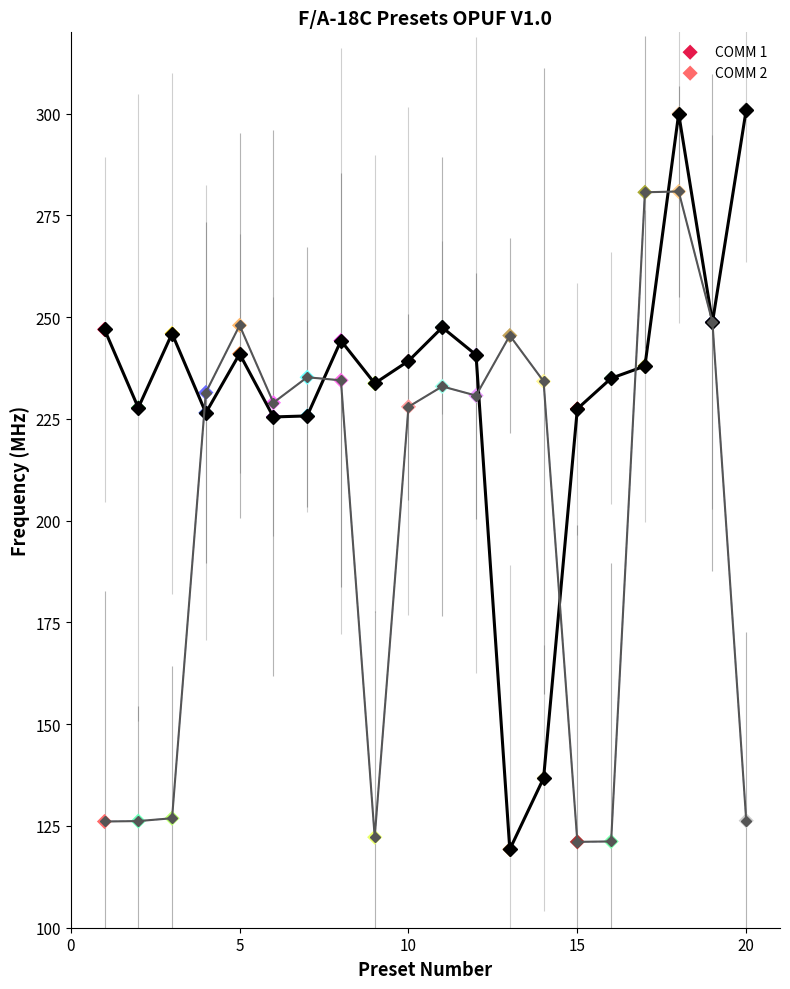

Which series has the largest Y range (max minus min)?

COMM 1